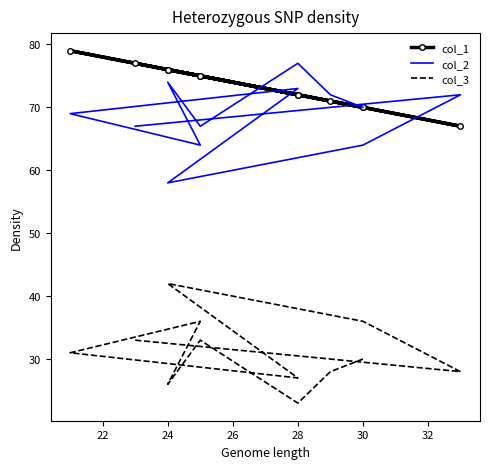

What is the value of the col_2 point at the 9th from the left?

67